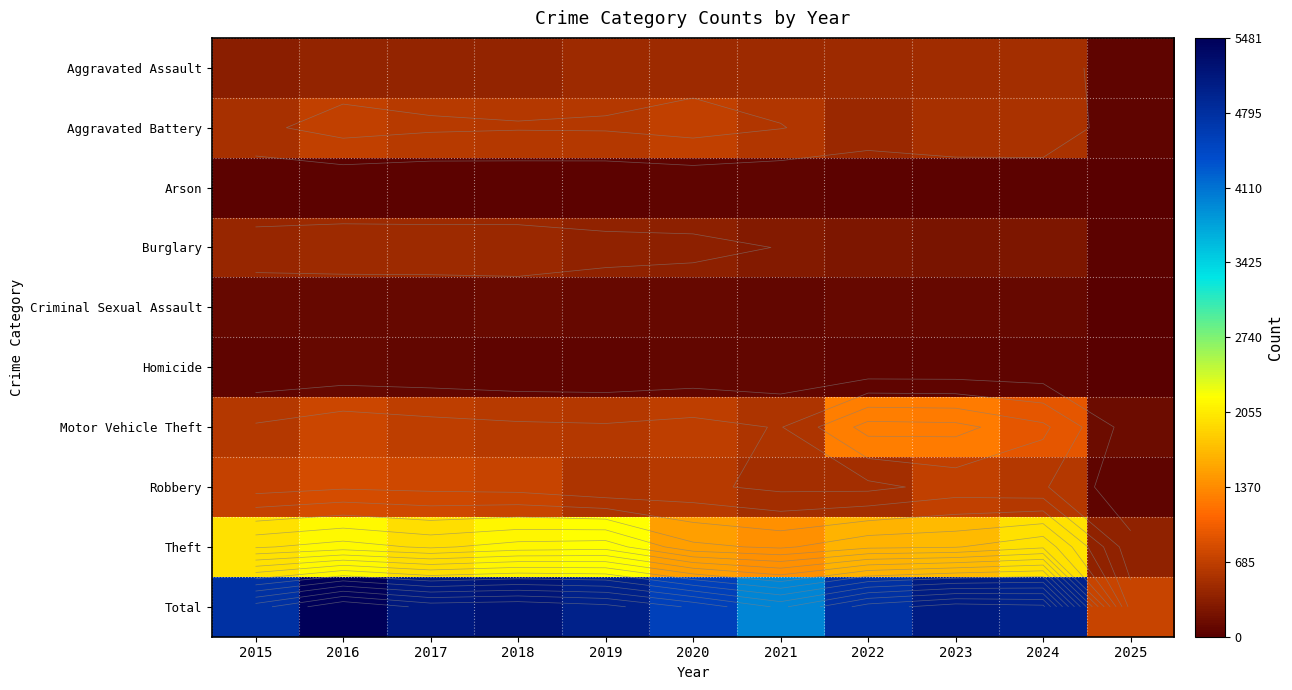

What is the difference between the highest and lowest values at 2024?

4956